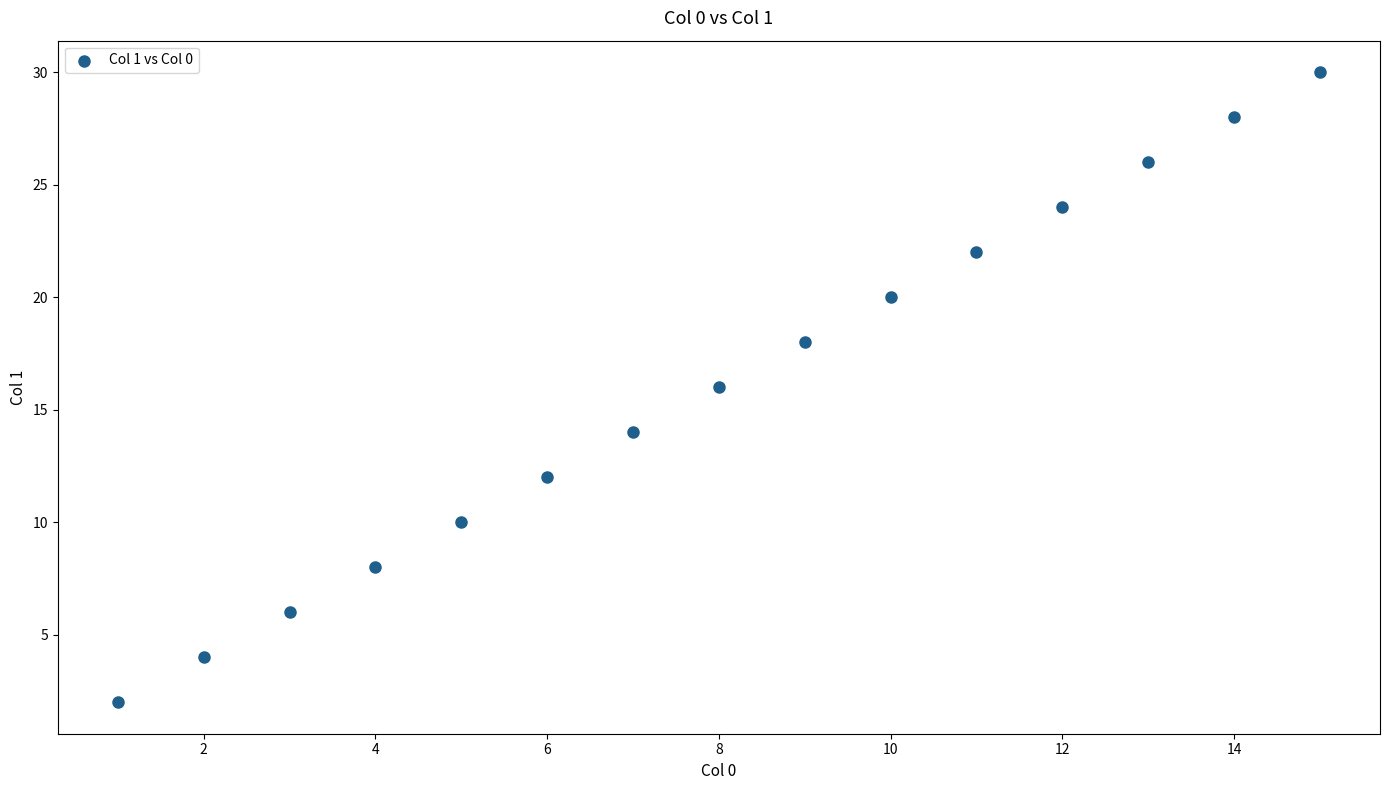

What is the range of X values (max minus min)?

14